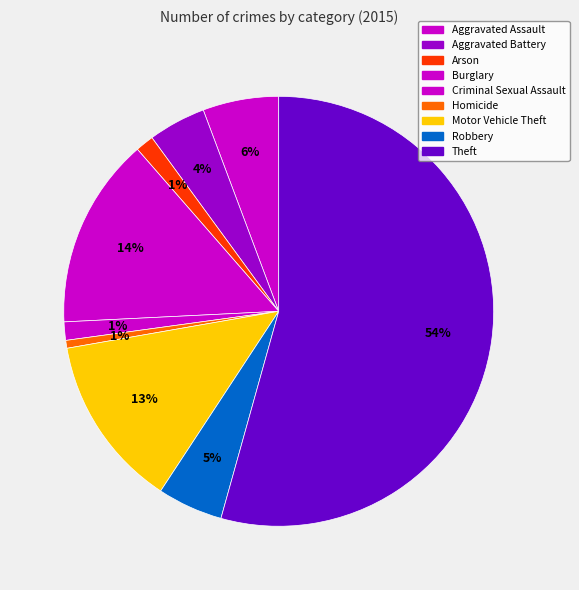

Is there any slice that represents more than half of the pie?

Yes